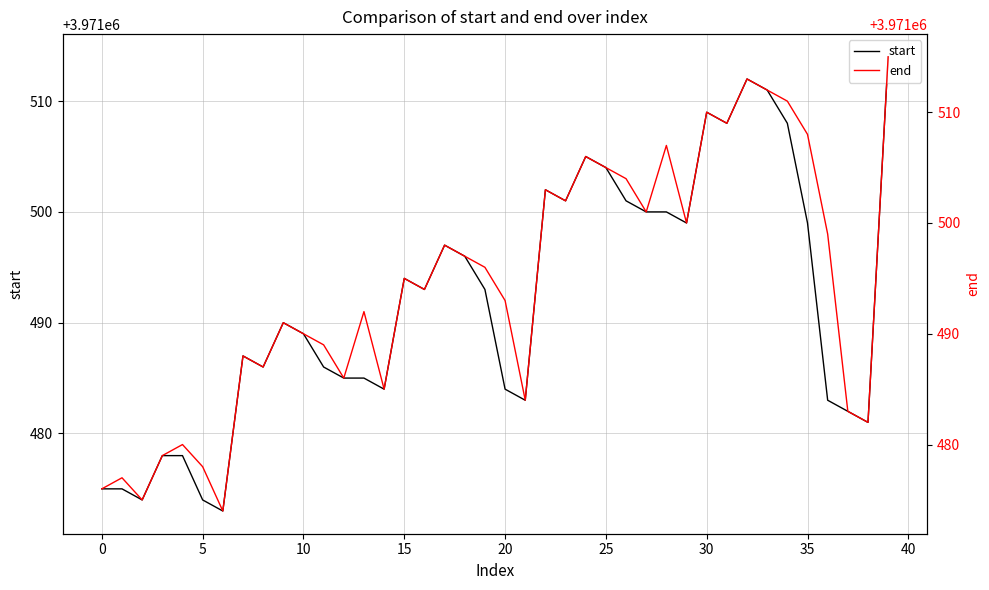

List the series in order of their overall mean, highest first.

end, start